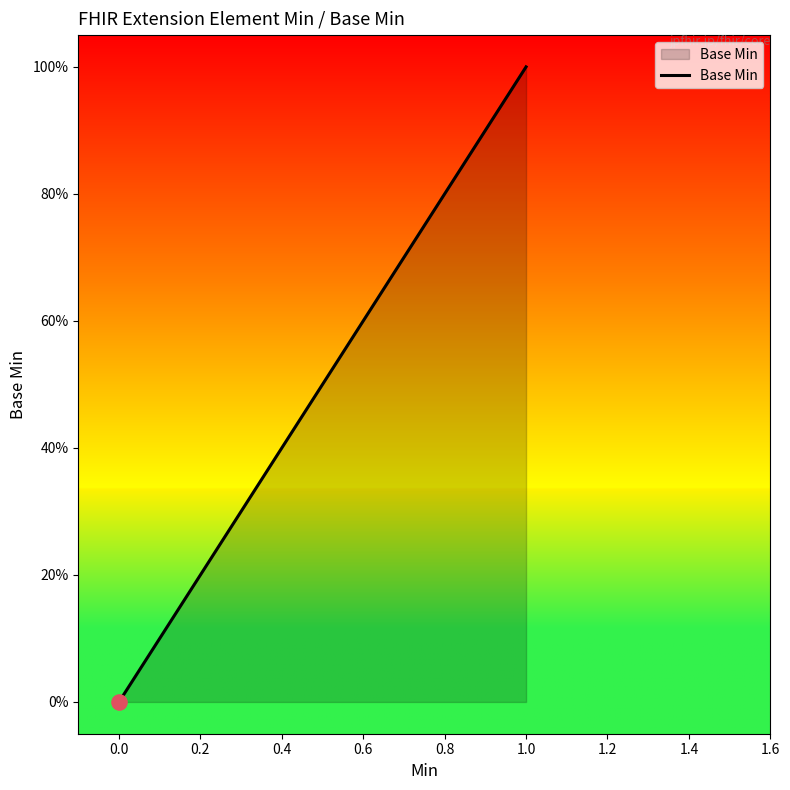

Between 1.6 and 11, which is larger?

11